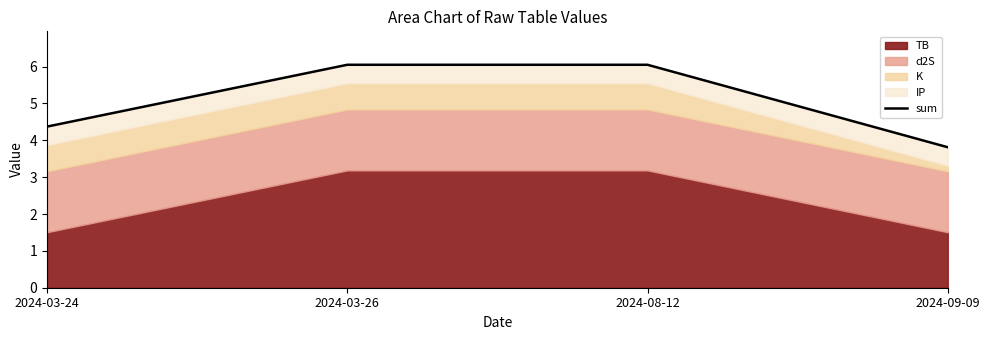

At which label does the data first exceed 6?

2024-03-26